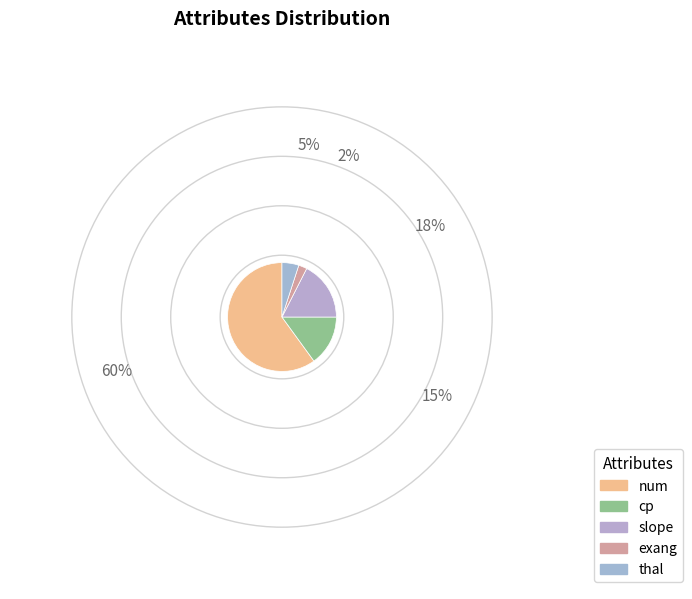

How many segments does this pie chart have?

5